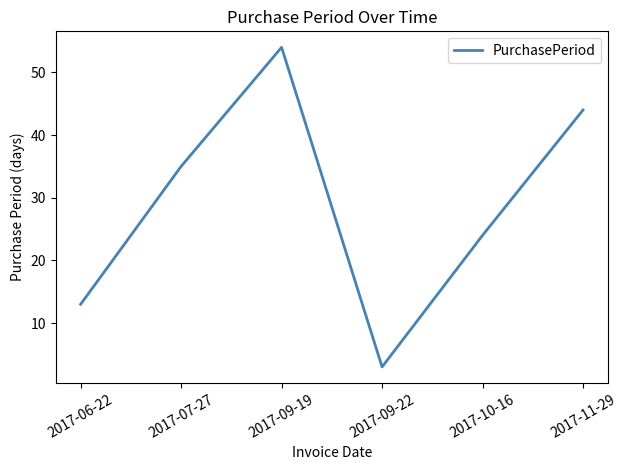

True or false: the data shows 24 at 2017-09-19.

False